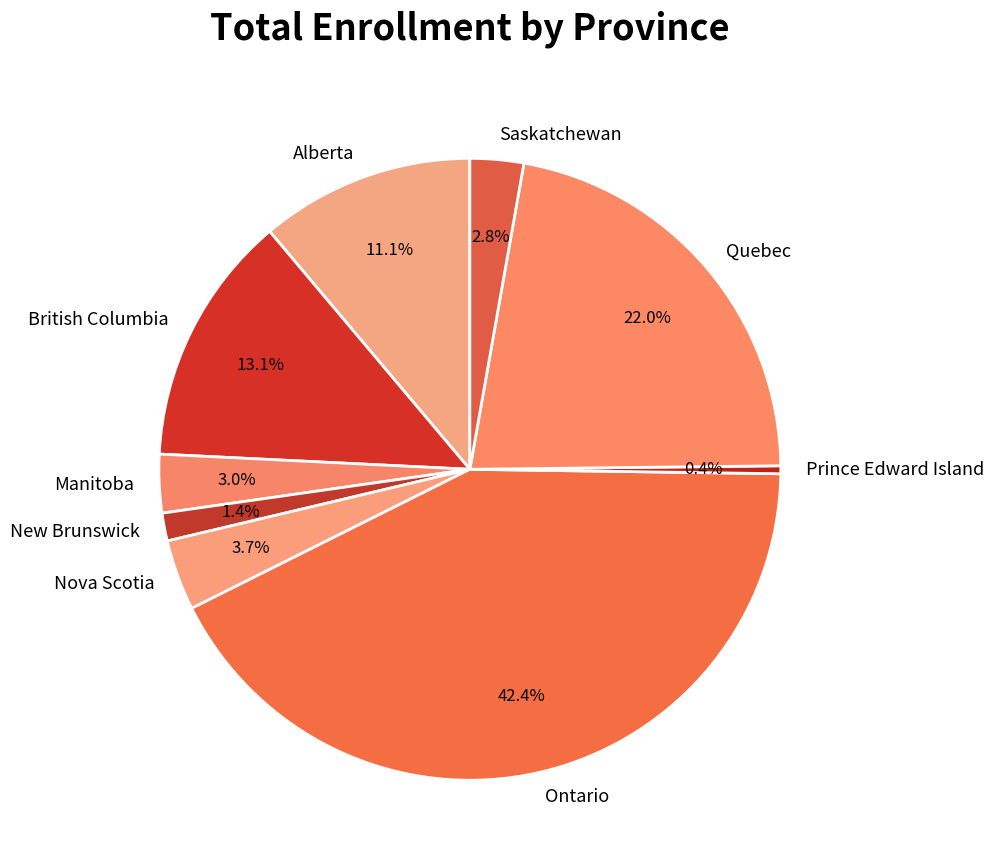

Is the sum of British Columbia and Manitoba greater than half?

No